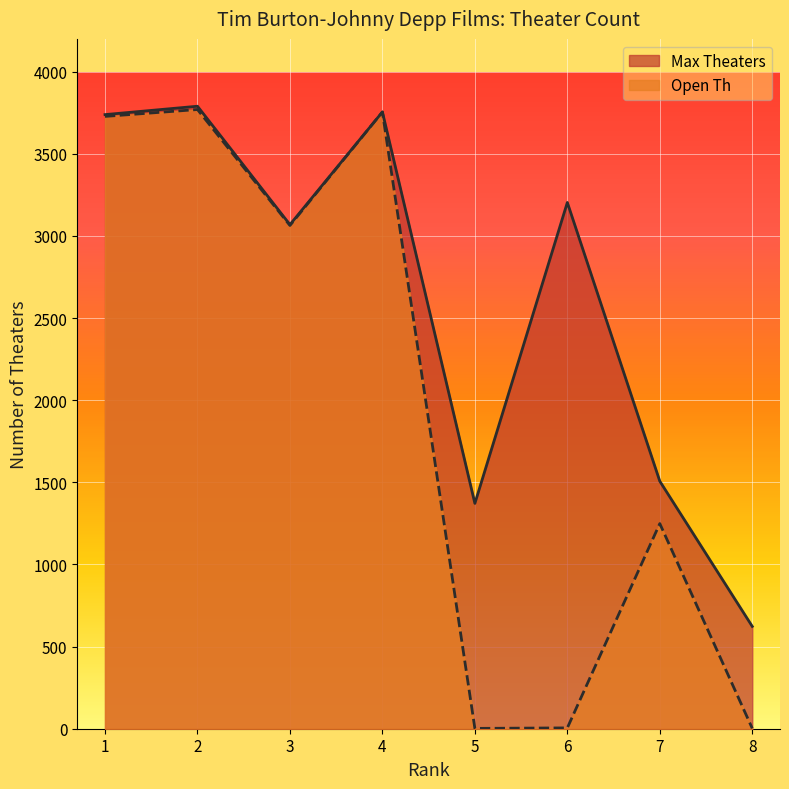

Reading left to right, transcribe all the data shown in this chart.

Max Theaters: 3739	3790	3069	3755	1372	3204	1507	623
Open Th: 3728	3770	3064	3755	2	5	1249	2